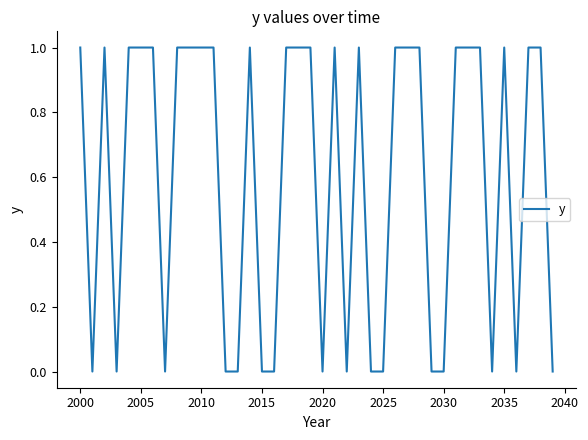

Is this an area chart (filled region under the line)?

No